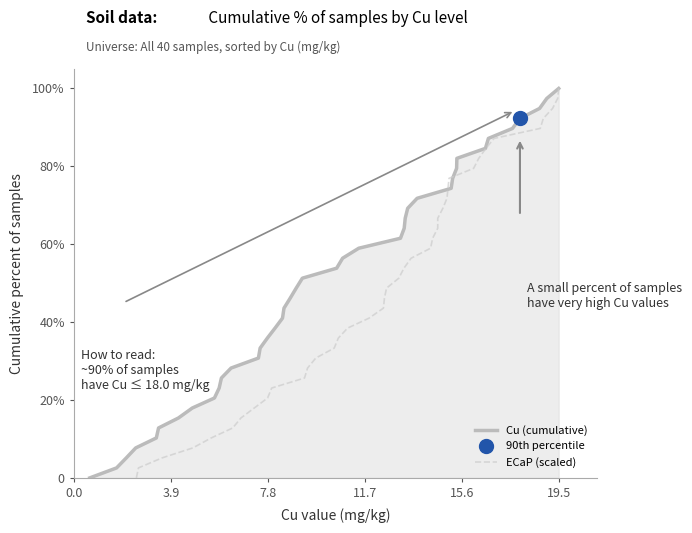

How many values in Cu (cumulative) are above zero?

39